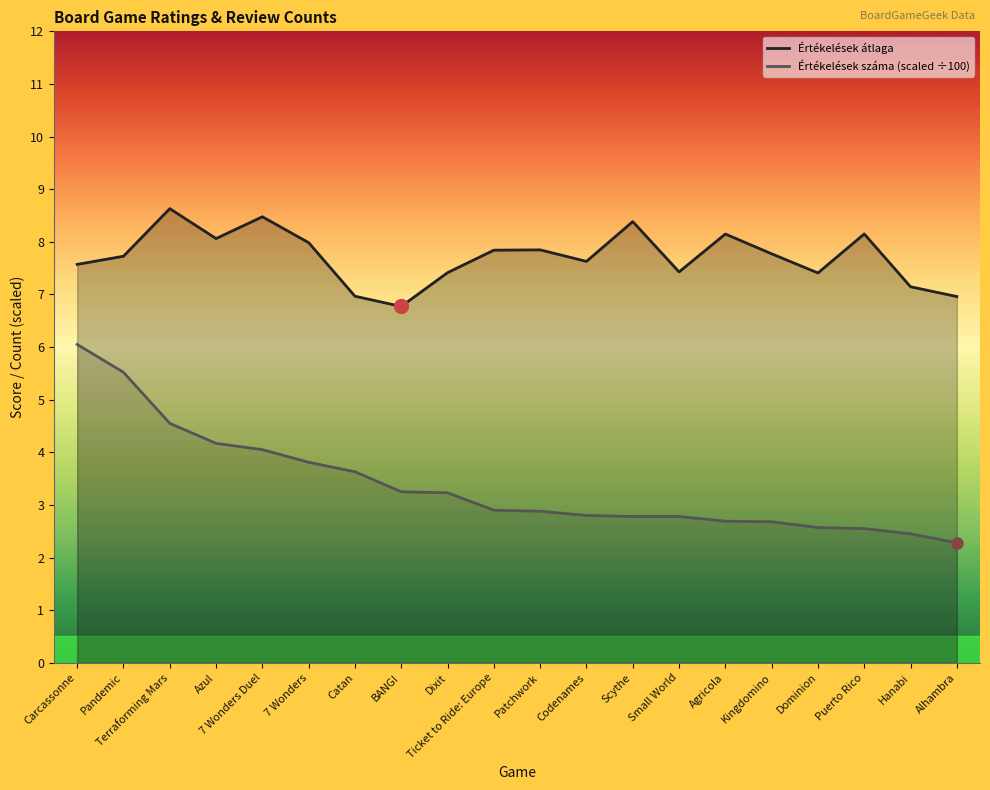

At which category is the sum across all series the highest?

Carcassonne